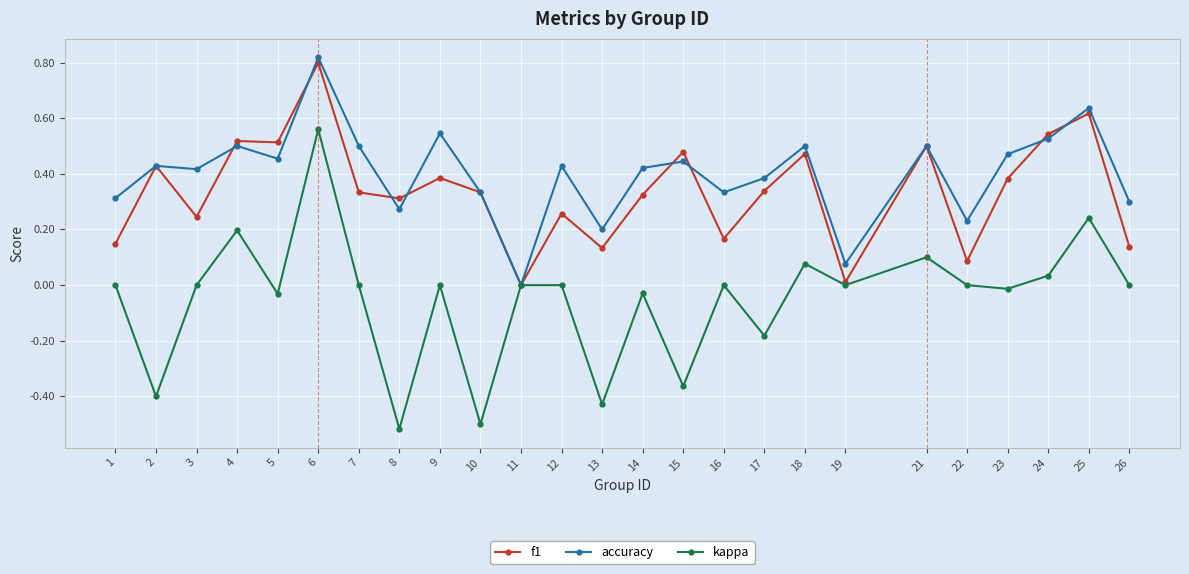

The value of f1 at 8 is 0.1. True or false?

False